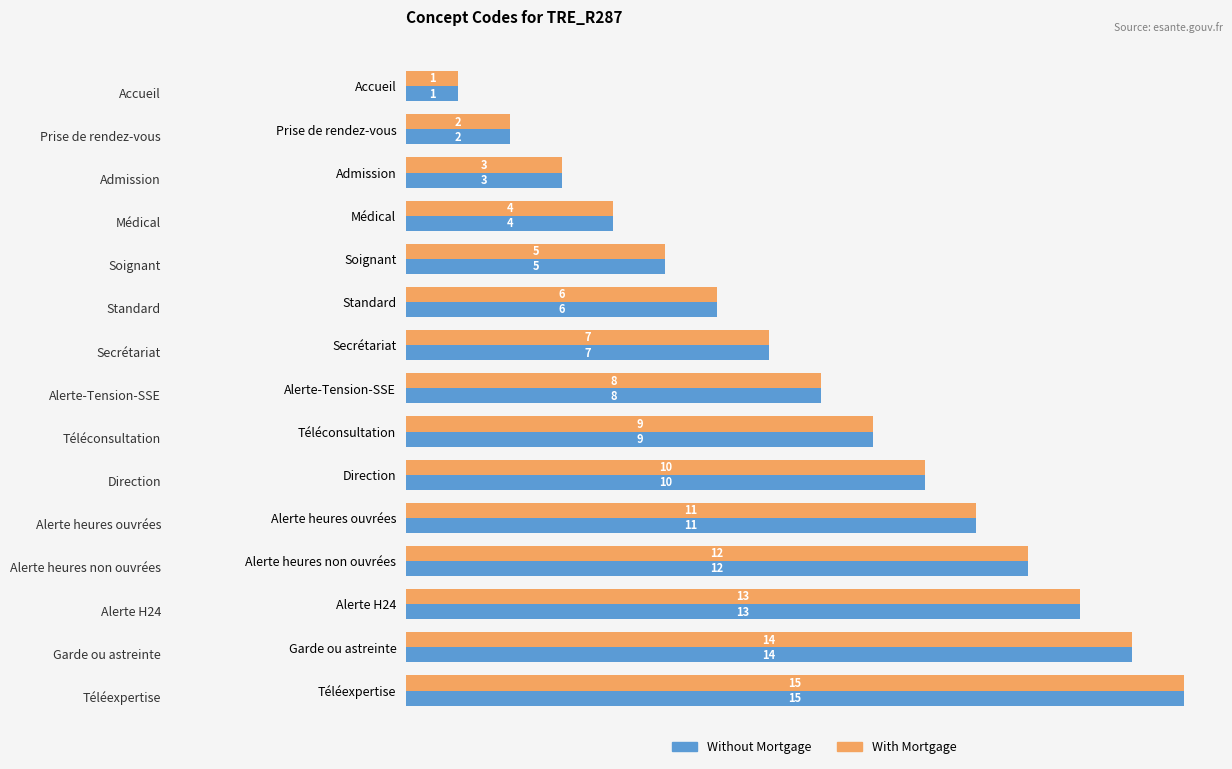

What is the total value across all series at Prise de rendez-vous?

4